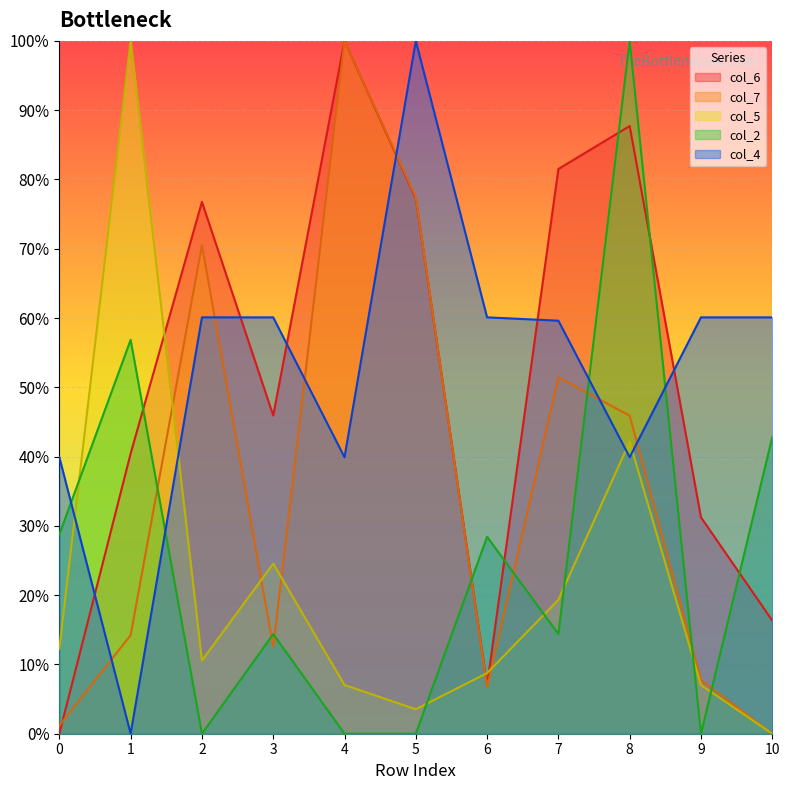

After their last crossing, which series has the higher values: col_7 or col_5?

col_7